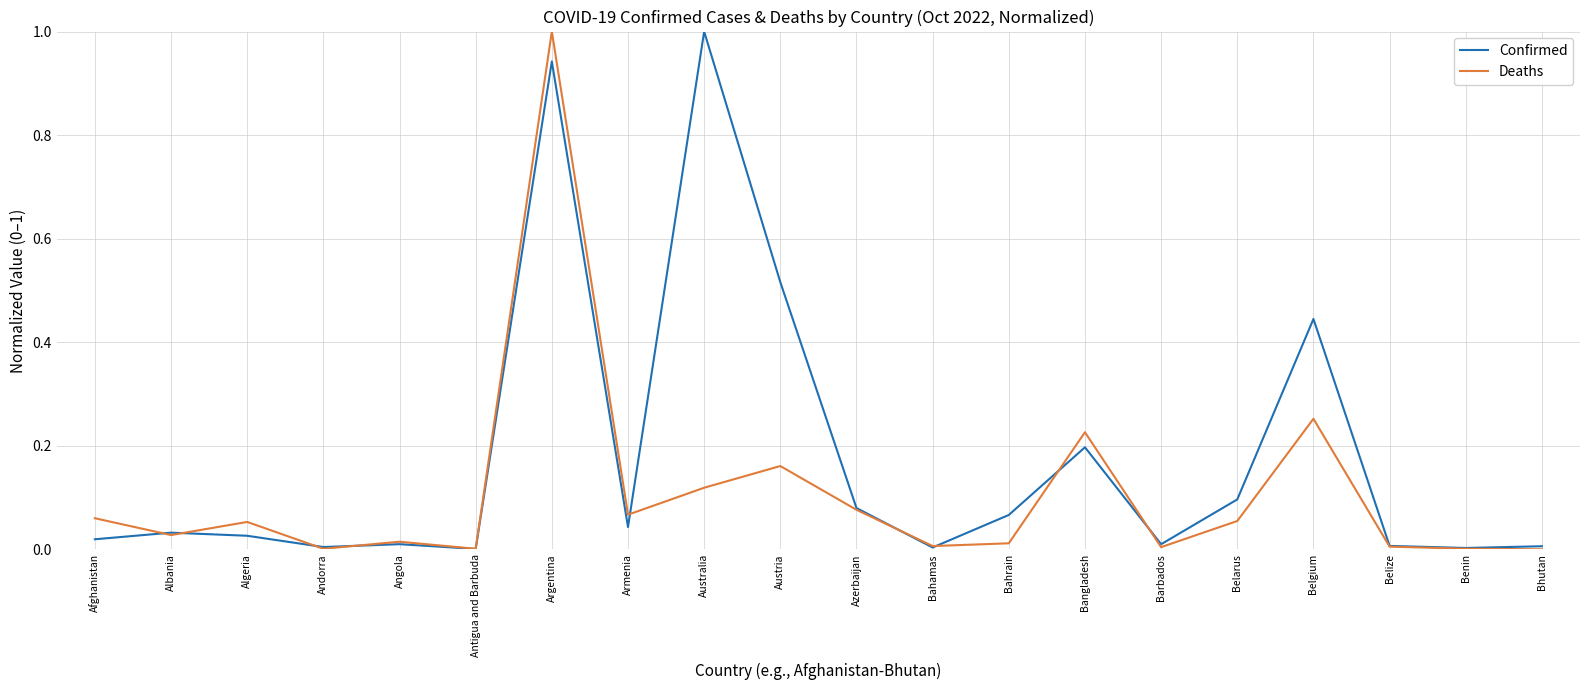

Is it true that Deaths equals 0.1 at Algeria?

True